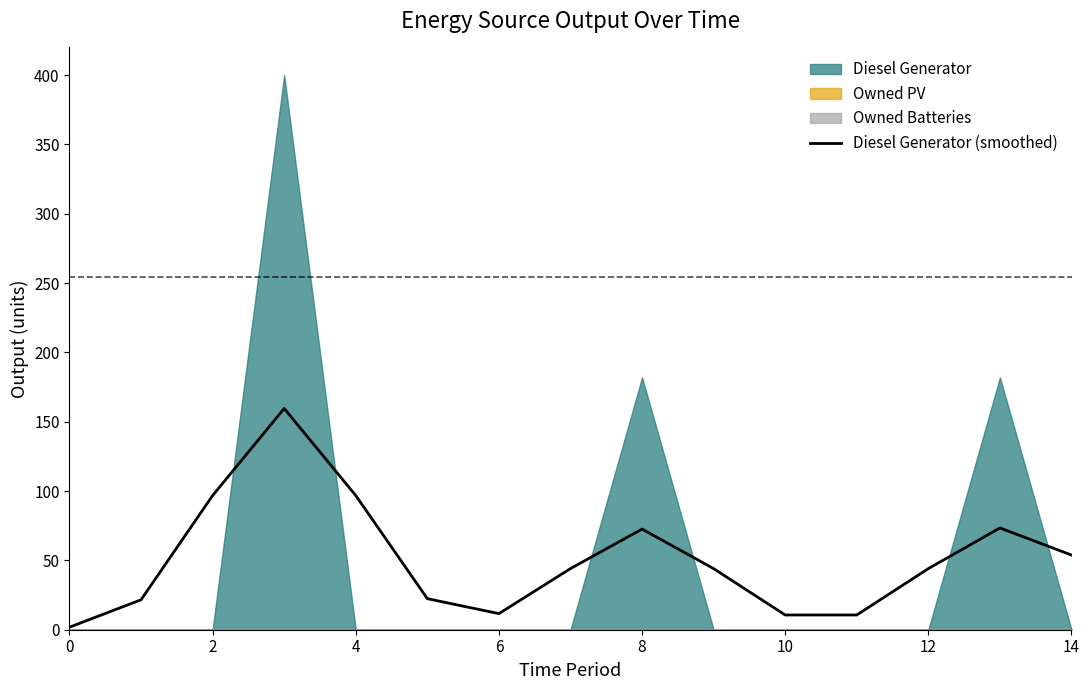

The Diesel Generator (smoothed) series shows 53.9 at 14. True or false?

True